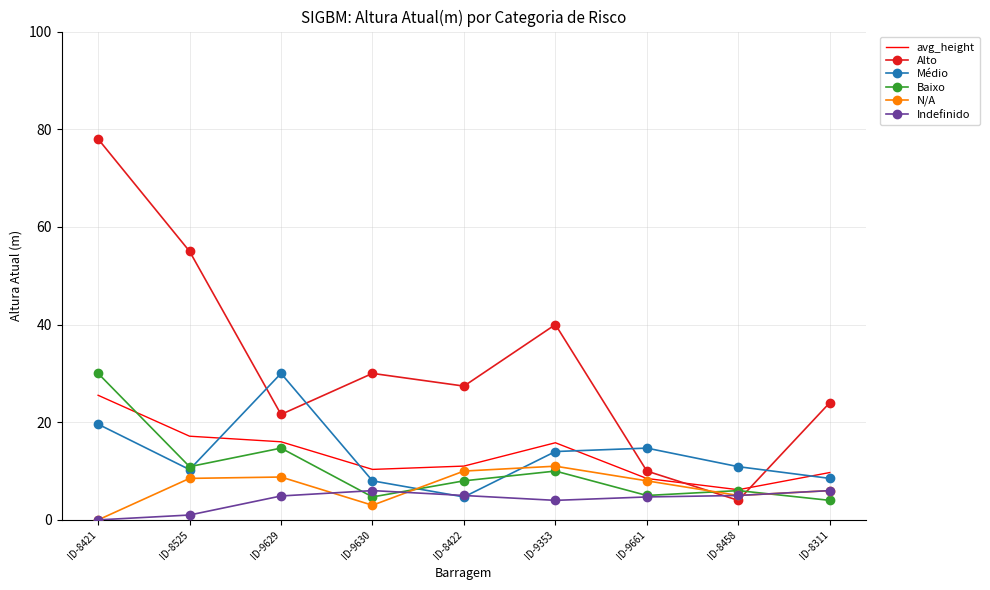

What is the difference between the highest and lowest values at ID-9661?

10.0